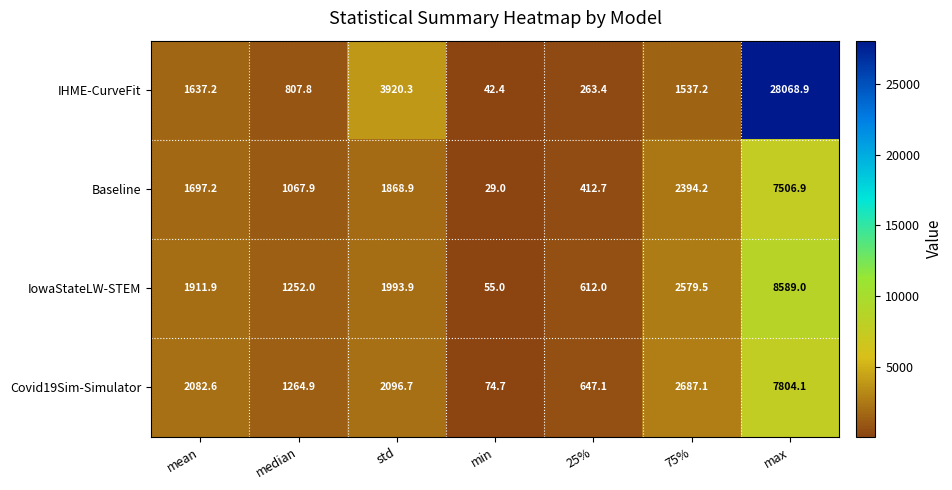

How many distinct data groups are displayed?

4